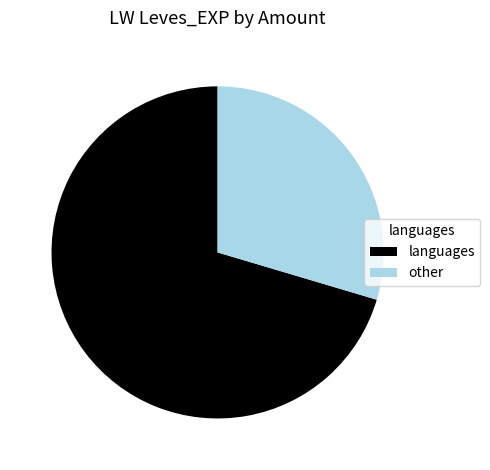

Between languages and other, which is larger?

languages